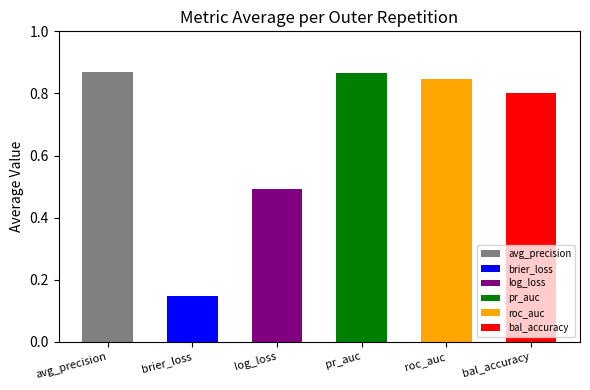

List the series in order of their peak value, lowest first.

ncv_brier_loss, ncv_log_loss, ncv_balanced_accuracy, ncv_roc_auc, ncv_precision_recall_auc, ncv_average_precision